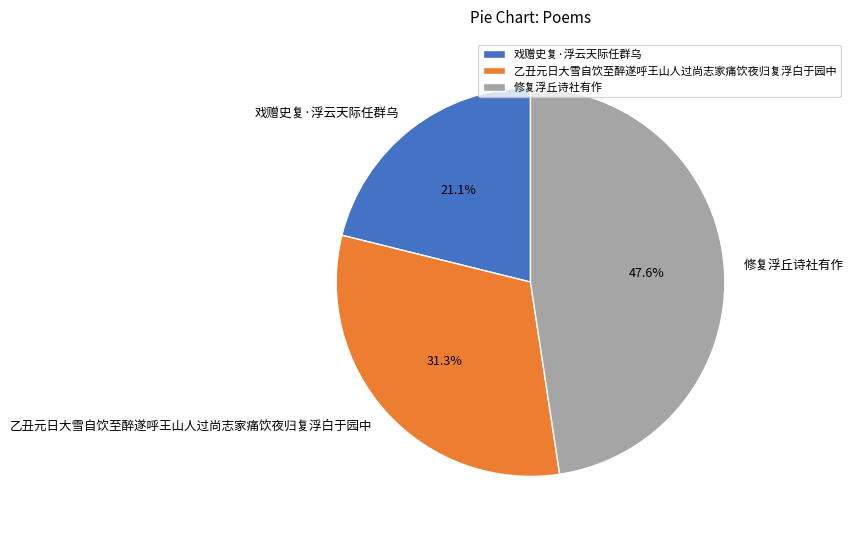

What percentage do 修复浮丘诗社有作 and 戏赠史复·浮云天际任群乌 together represent?

68.7%